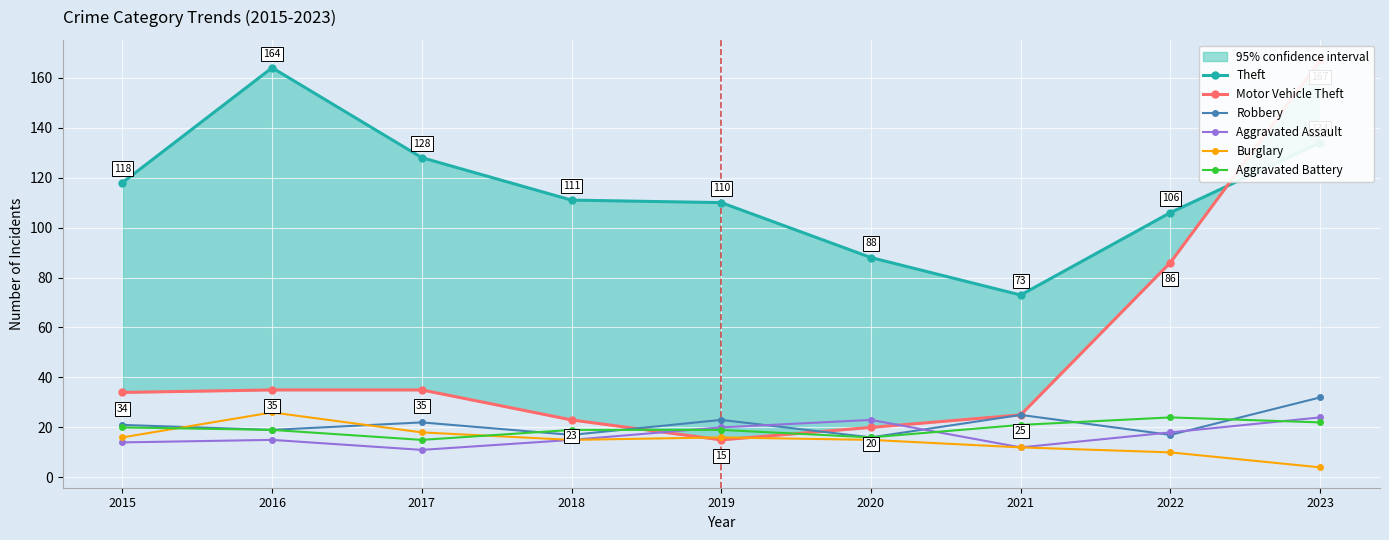

True or false: Robbery has a value of 25 at 2021.

True